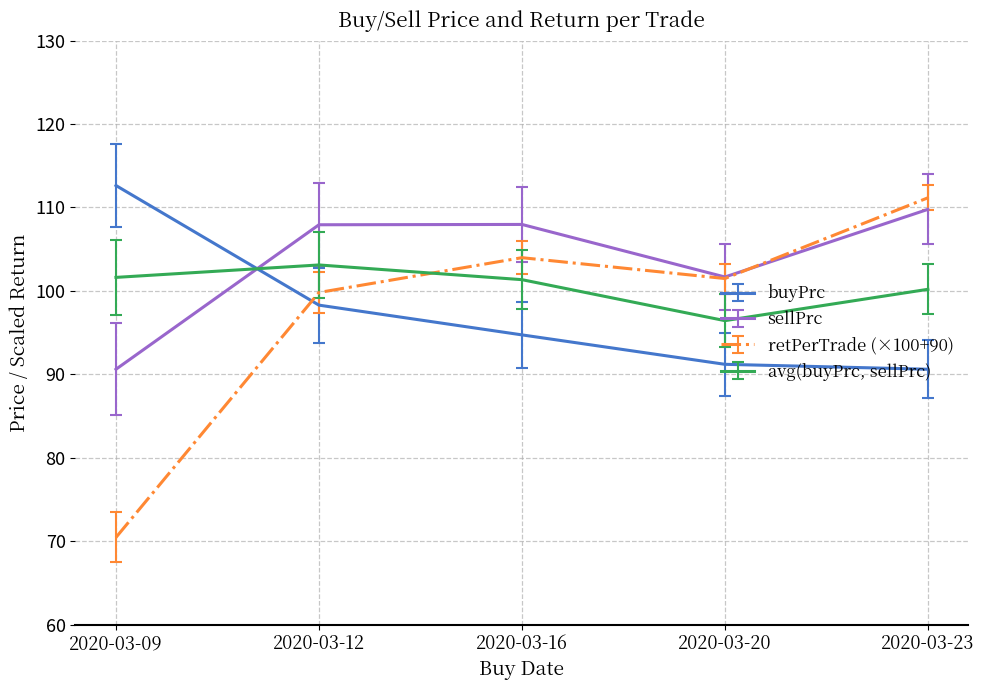

The buyPrc series shows 94.7 at 2020-03-16. True or false?

True